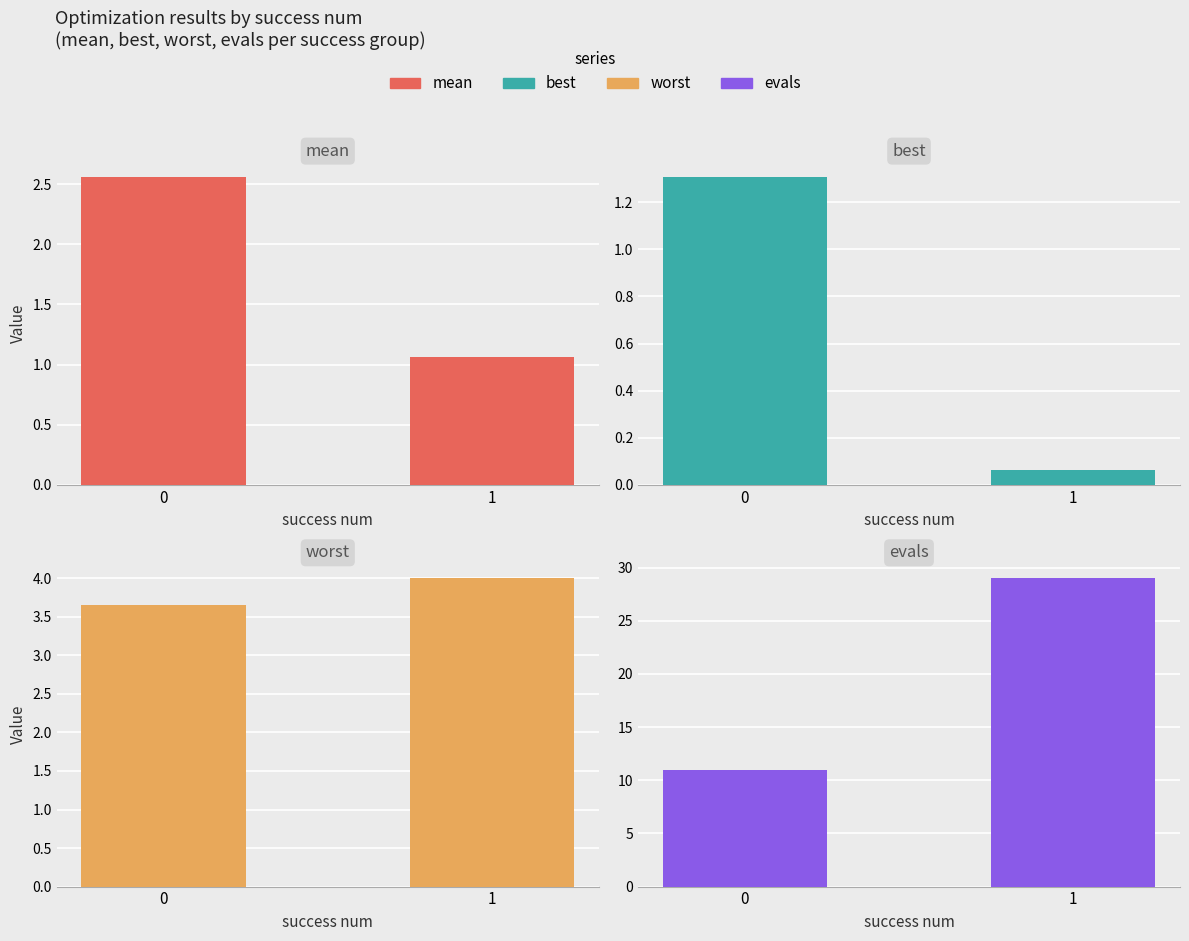

Reading left to right, transcribe all the data shown in this chart.

mean: 0=2.6	1=1.1
best: 0=1.3	1=0.1
worst: 0=3.6	1=4.0
evals: 0=11.0	1=29.0